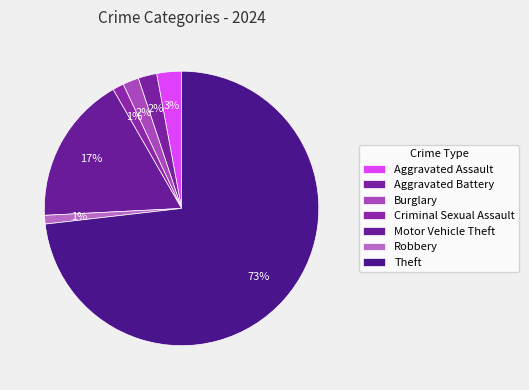

What is the majority slice?

Theft